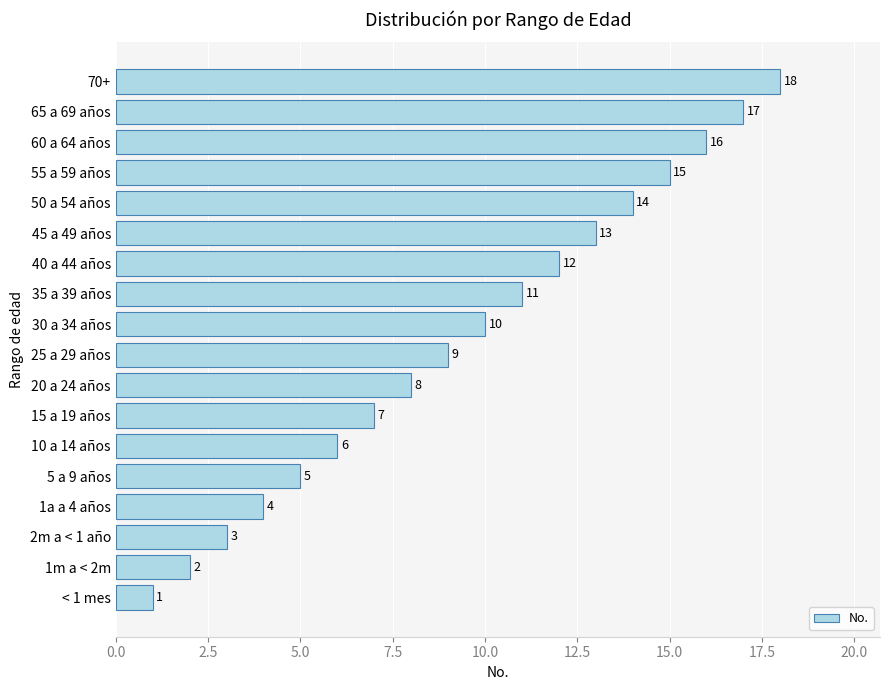

At which label is the value closest to 9?

25 a 29 años